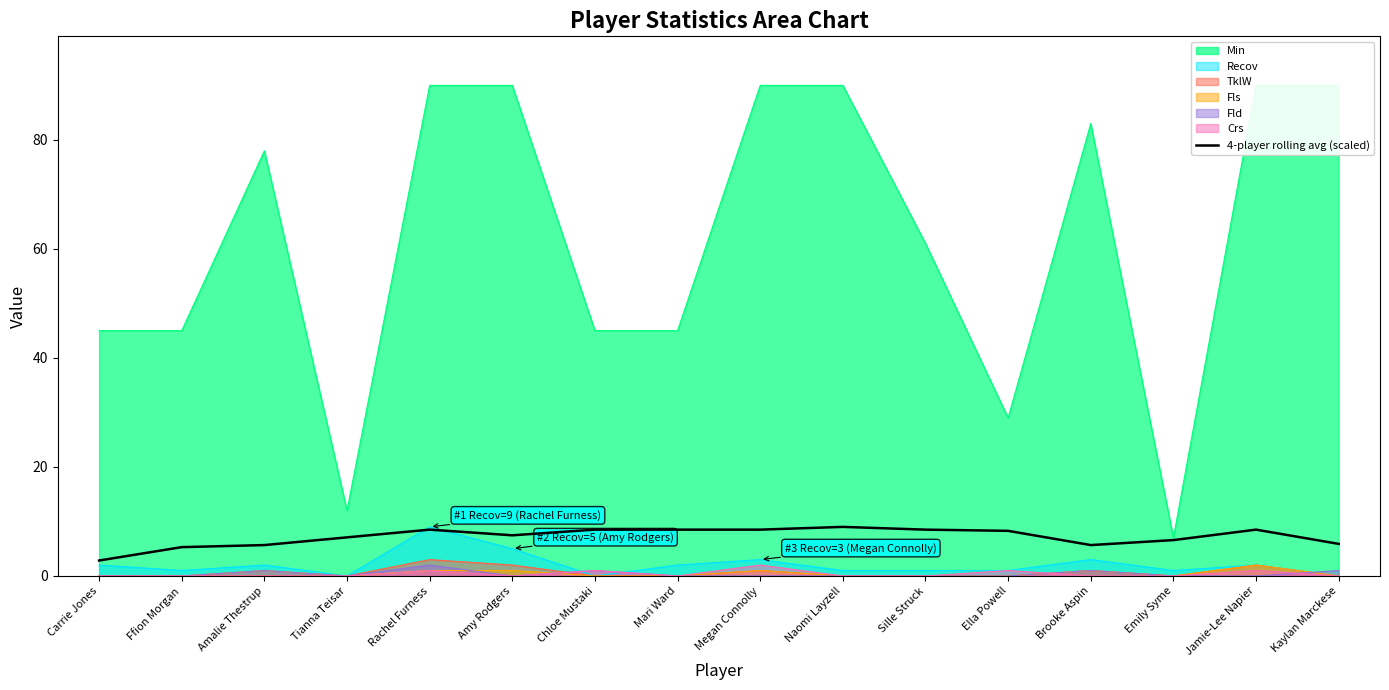

What is the change in value from Amy Rodgers to Ella Powell?

+0.8